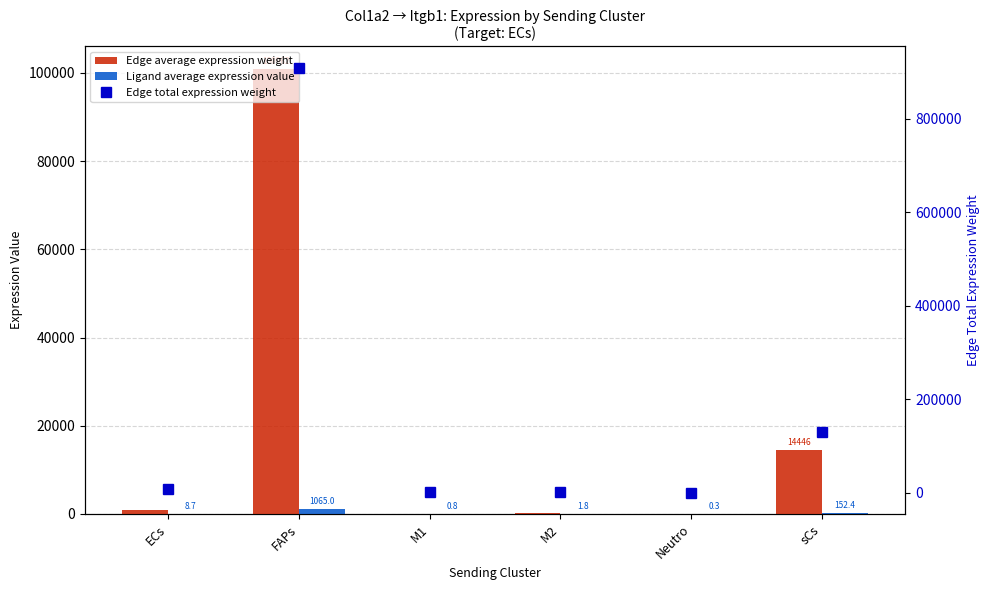

Reading right to left, what are all the values shown in this chart?

Edge average expression weight: 14445.9	23.8	168.8	80.1	100961.9	827.0
Ligand average expression value: 152.4	0.3	1.8	0.8	1065.0	8.7
Edge total expression weight: 130012.9	214.0	1519.3	721.0	908656.8	7443.2